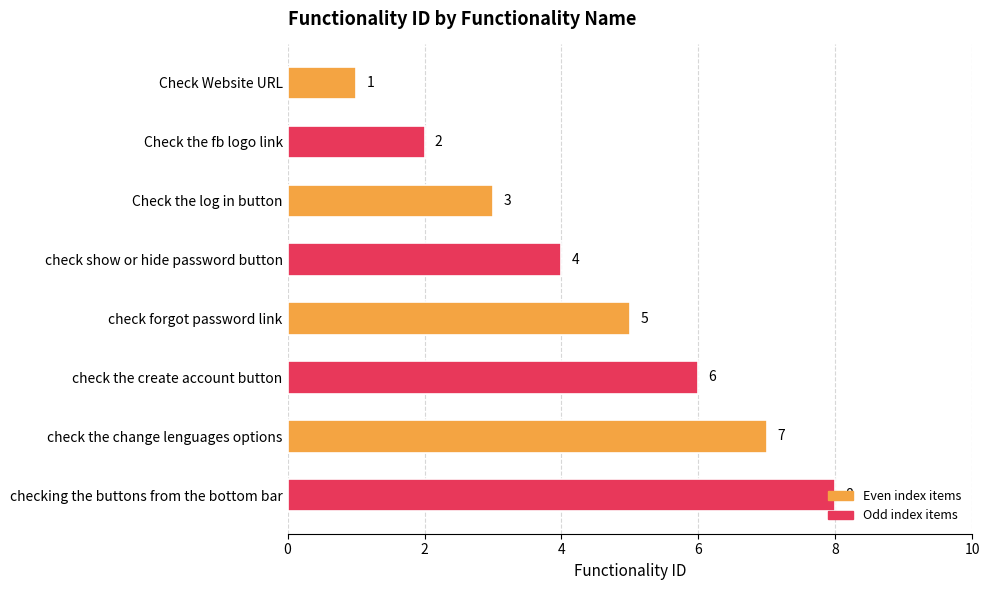

What is the minimum value shown in the chart?

1